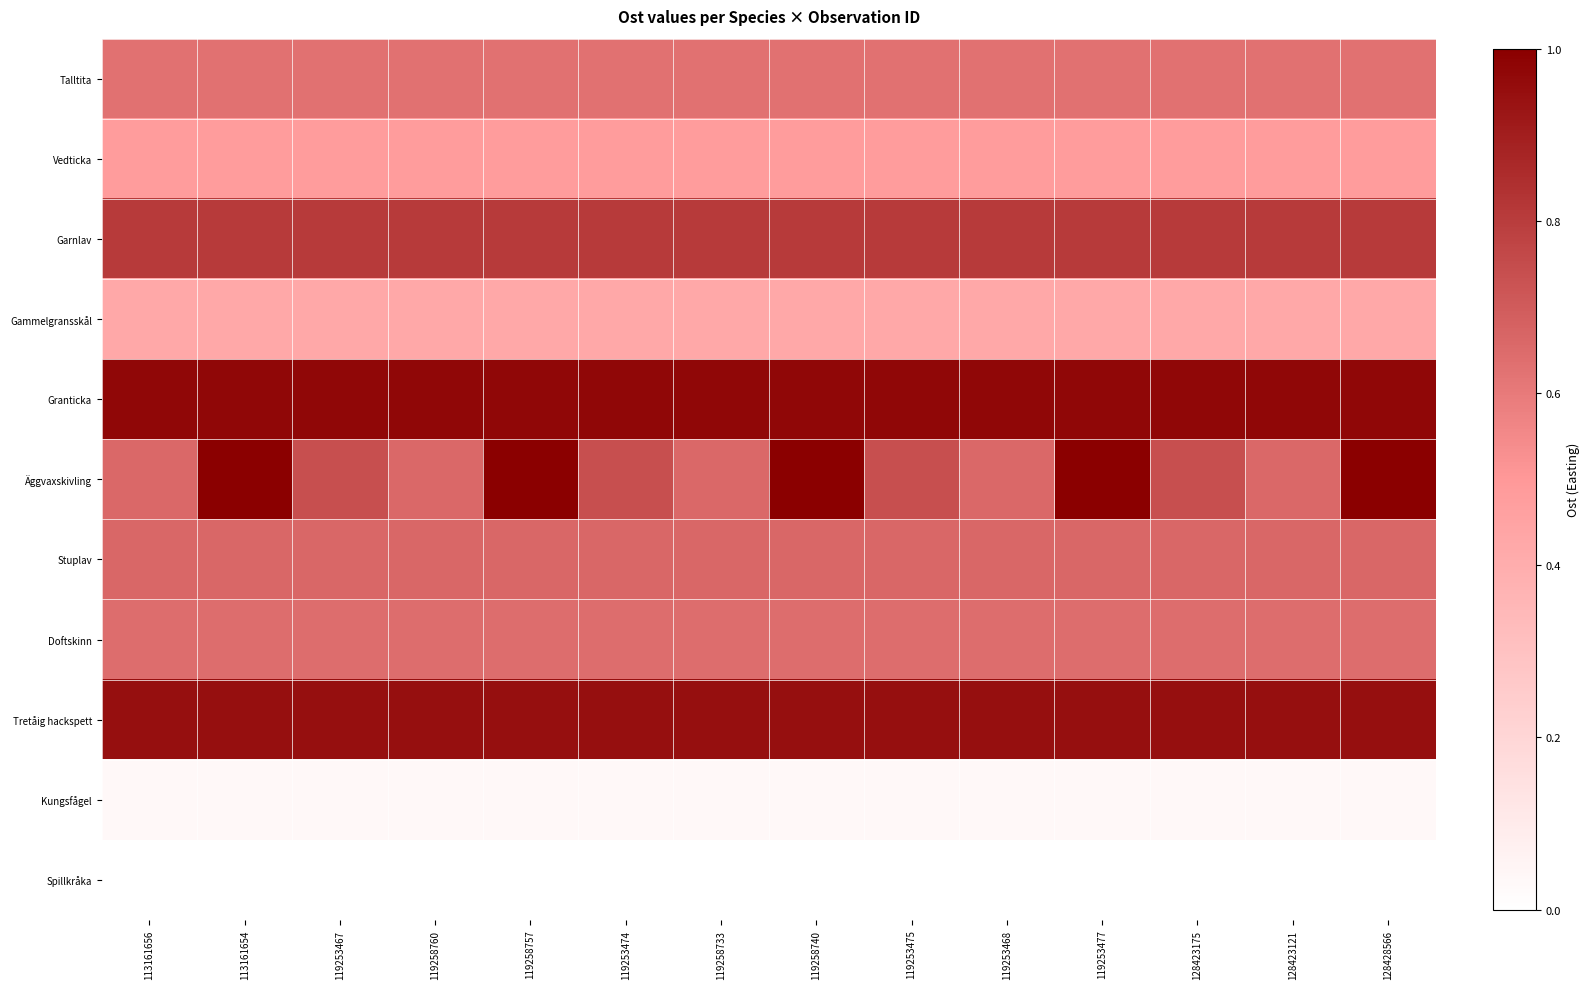

Reading left to right, what are all the values shown in this chart?

Talltita: 113161656=0.6	113161654=0.6	119253467=0.6	119258760=0.6	119258757=0.6	119253474=0.6	119258733=0.6	119258740=0.6	119253475=0.6	119253468=0.6	119253477=0.6	128423175=0.6	128423121=0.6	128428566=0.6
Vedticka: 113161656=0.5	113161654=0.5	119253467=0.5	119258760=0.5	119258757=0.5	119253474=0.5	119258733=0.5	119258740=0.5	119253475=0.5	119253468=0.5	119253477=0.5	128423175=0.5	128423121=0.5	128428566=0.5
Garnlav: 113161656=0.8	113161654=0.8	119253467=0.8	119258760=0.8	119258757=0.8	119253474=0.8	119258733=0.8	119258740=0.8	119253475=0.8	119253468=0.8	119253477=0.8	128423175=0.8	128423121=0.8	128428566=0.8
Gammelgransskål: 113161656=0.4	113161654=0.4	119253467=0.4	119258760=0.4	119258757=0.4	119253474=0.4	119258733=0.4	119258740=0.4	119253475=0.4	119253468=0.4	119253477=0.4	128423175=0.4	128423121=0.4	128428566=0.4
Granticka: 113161656=1.0	113161654=1.0	119253467=1.0	119258760=1.0	119258757=1.0	119253474=1.0	119258733=1.0	119258740=1.0	119253475=1.0	119253468=1.0	119253477=1.0	128423175=1.0	128423121=1.0	128428566=1.0
Äggvaxskivling: 113161656=0.7	113161654=1.0	119253467=0.7	119258760=0.7	119258757=1.0	119253474=0.7	119258733=0.7	119258740=1.0	119253475=0.7	119253468=0.7	119253477=1.0	128423175=0.7	128423121=0.7	128428566=1.0
Stuplav: 113161656=0.7	113161654=0.7	119253467=0.7	119258760=0.7	119258757=0.7	119253474=0.7	119258733=0.7	119258740=0.7	119253475=0.7	119253468=0.7	119253477=0.7	128423175=0.7	128423121=0.7	128428566=0.7
Doftskinn: 113161656=0.6	113161654=0.6	119253467=0.6	119258760=0.6	119258757=0.6	119253474=0.6	119258733=0.6	119258740=0.6	119253475=0.6	119253468=0.6	119253477=0.6	128423175=0.6	128423121=0.6	128428566=0.6
Tretåig hackspett: 113161656=0.9	113161654=0.9	119253467=0.9	119258760=0.9	119258757=0.9	119253474=0.9	119258733=0.9	119258740=0.9	119253475=0.9	119253468=0.9	119253477=0.9	128423175=0.9	128423121=0.9	128428566=0.9
Kungsfågel: 113161656=0.0	113161654=0.0	119253467=0.0	119258760=0.0	119258757=0.0	119253474=0.0	119258733=0.0	119258740=0.0	119253475=0.0	119253468=0.0	119253477=0.0	128423175=0.0	128423121=0.0	128428566=0.0
Spillkråka: 113161656=0.0	113161654=0.0	119253467=0.0	119258760=0.0	119258757=0.0	119253474=0.0	119258733=0.0	119258740=0.0	119253475=0.0	119253468=0.0	119253477=0.0	128423175=0.0	128423121=0.0	128428566=0.0